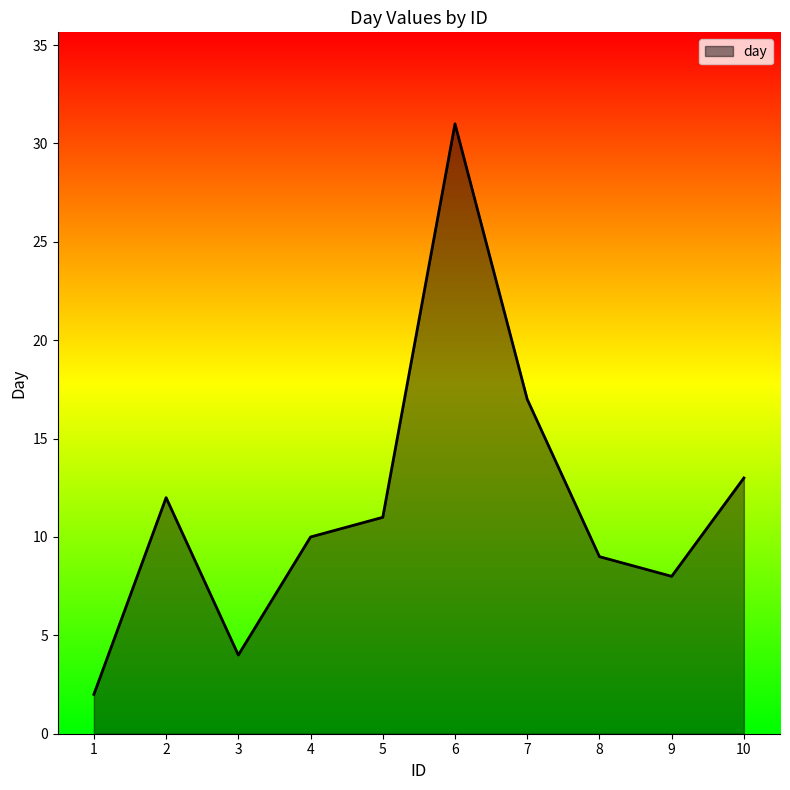

The value at 6 is 31. True or false?

True